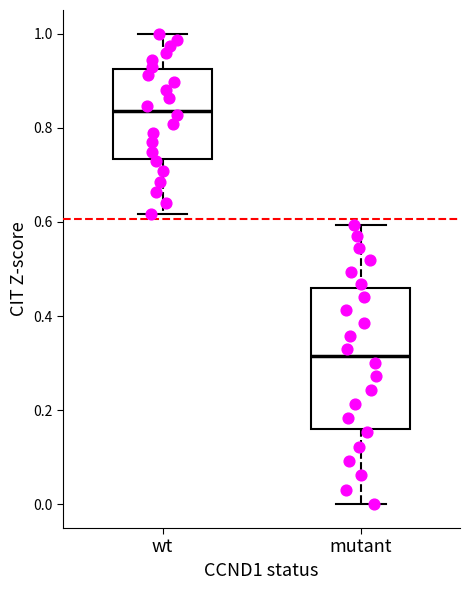

Reading left to right, transcribe this box plot: for each box, give where its median line is, the range the box spans, and where its two whiskers end, as read against the y-axis. The values are not printed on the chart, so give them approximately, as read against the axis.

wt: median 0.84, box 0.74 to 0.92, whiskers 0.62 to 1.00
mutant: median 0.32, box 0.16 to 0.46, whiskers 0.00 to 0.60